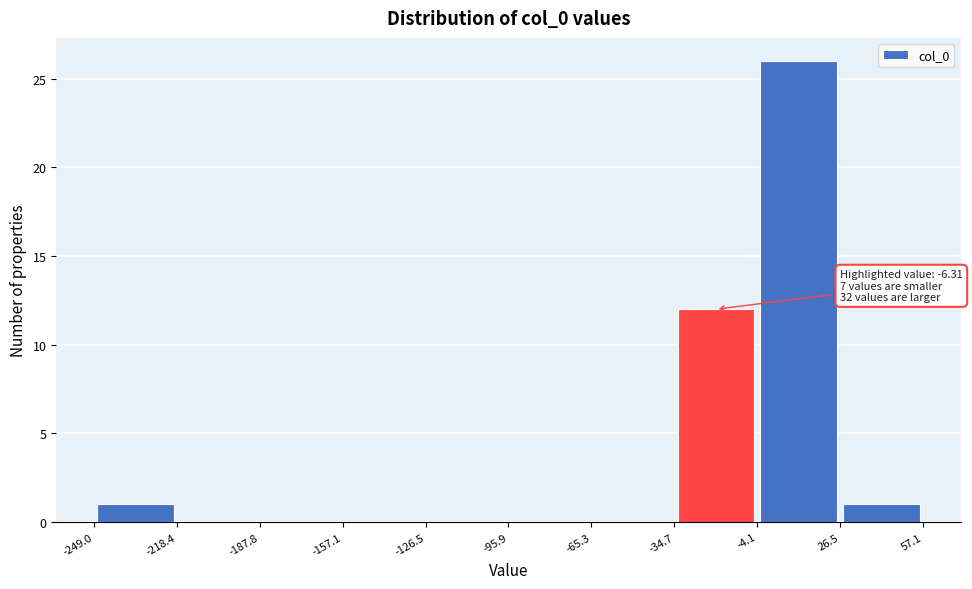

Over which range of the x-axis is the bar tallest?

-4.1 to 26.5